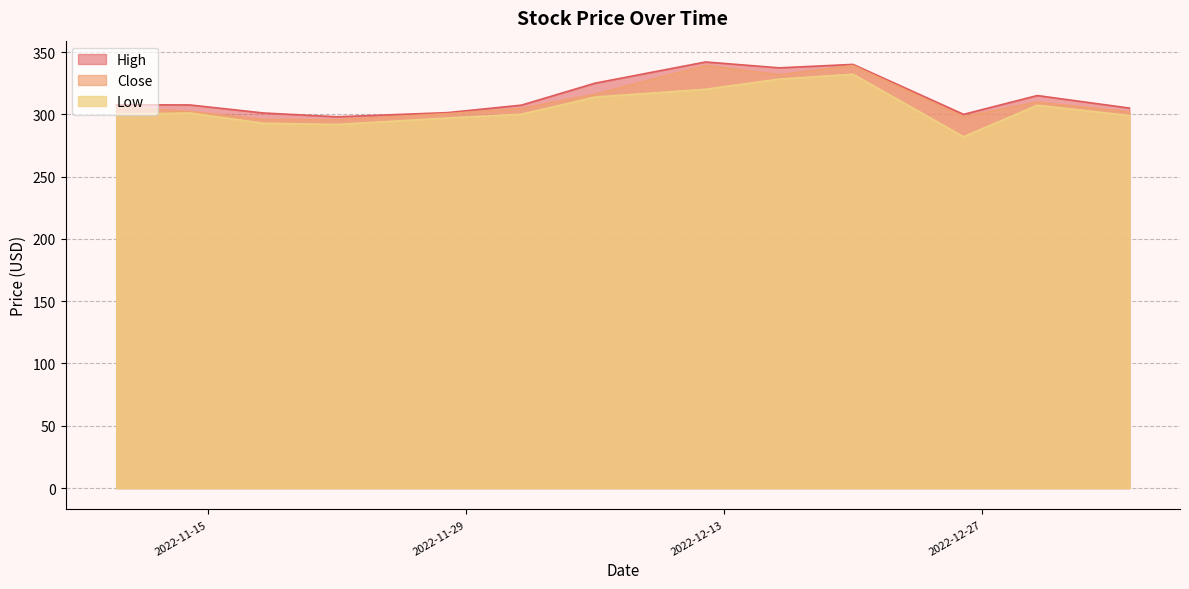

What is the smallest value displayed?

282.0